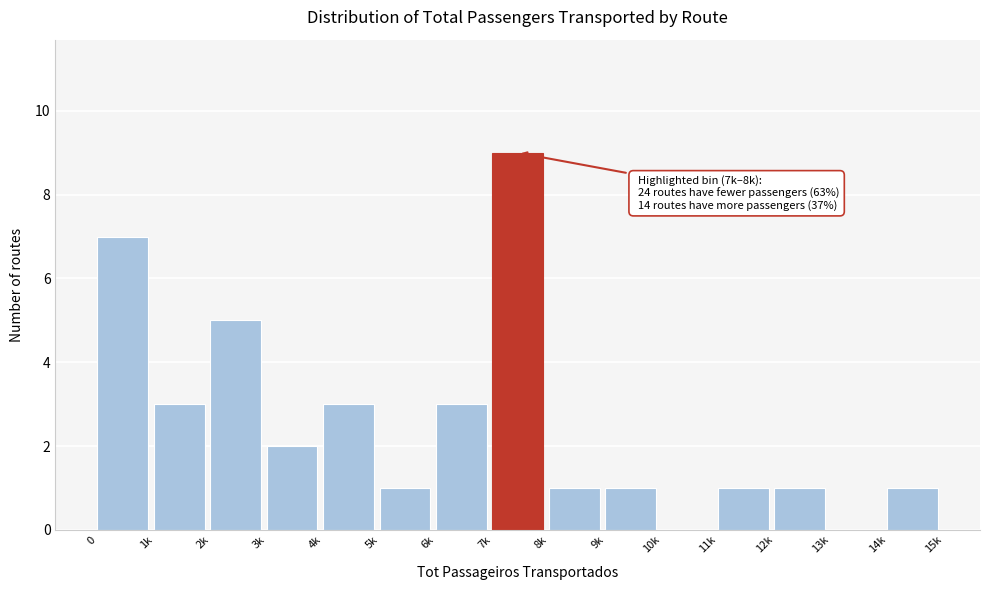

Reading right to left, what are all the values shown in this chart?

14k=1	13k=0	12k=1	11k=1	10k=0	9k=1	8k=1	7k=9	6k=3	5k=1	4k=3	3k=2	2k=5	1k=3	0=7